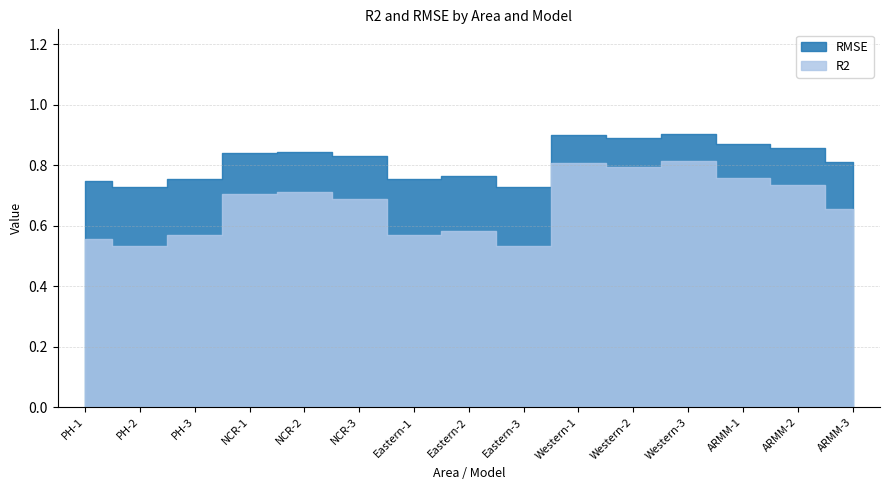

What is the label of the 8th point from the left?

Eastern-2